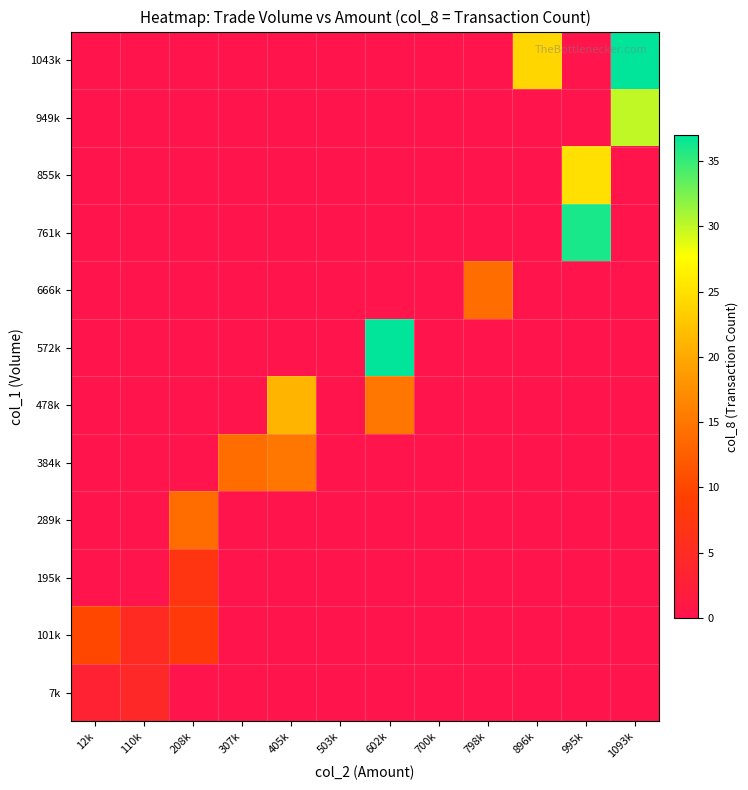

Which series has the largest total across all categories?

1043k